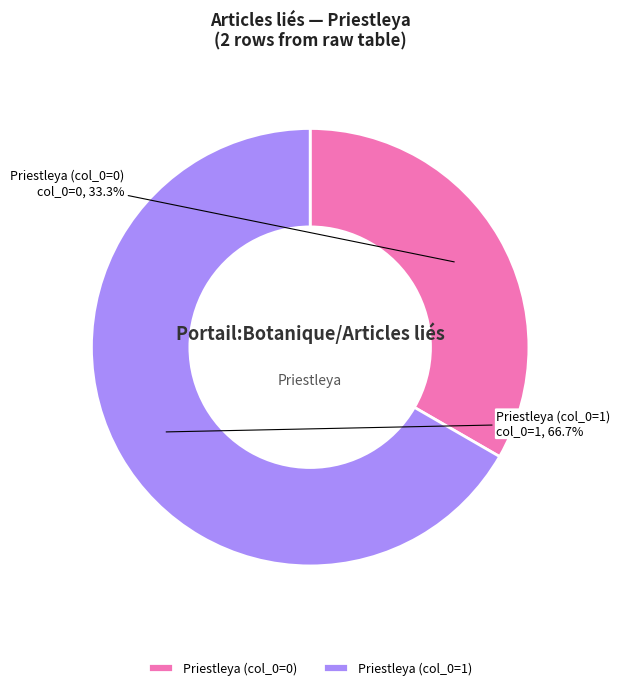

Between Priestleya (col_0=1) and Priestleya (col_0=0), which is larger?

Priestleya (col_0=1)